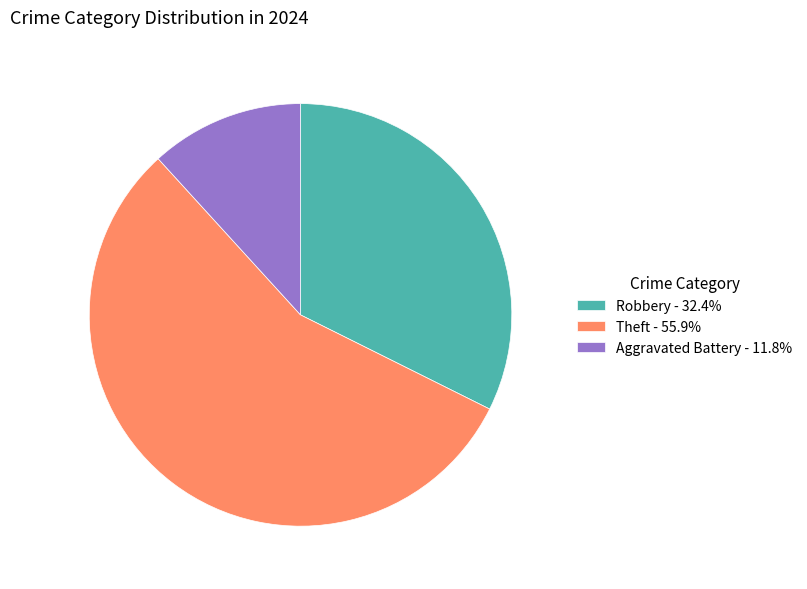

Does Robbery - 32.4% account for over 50% of the chart?

No